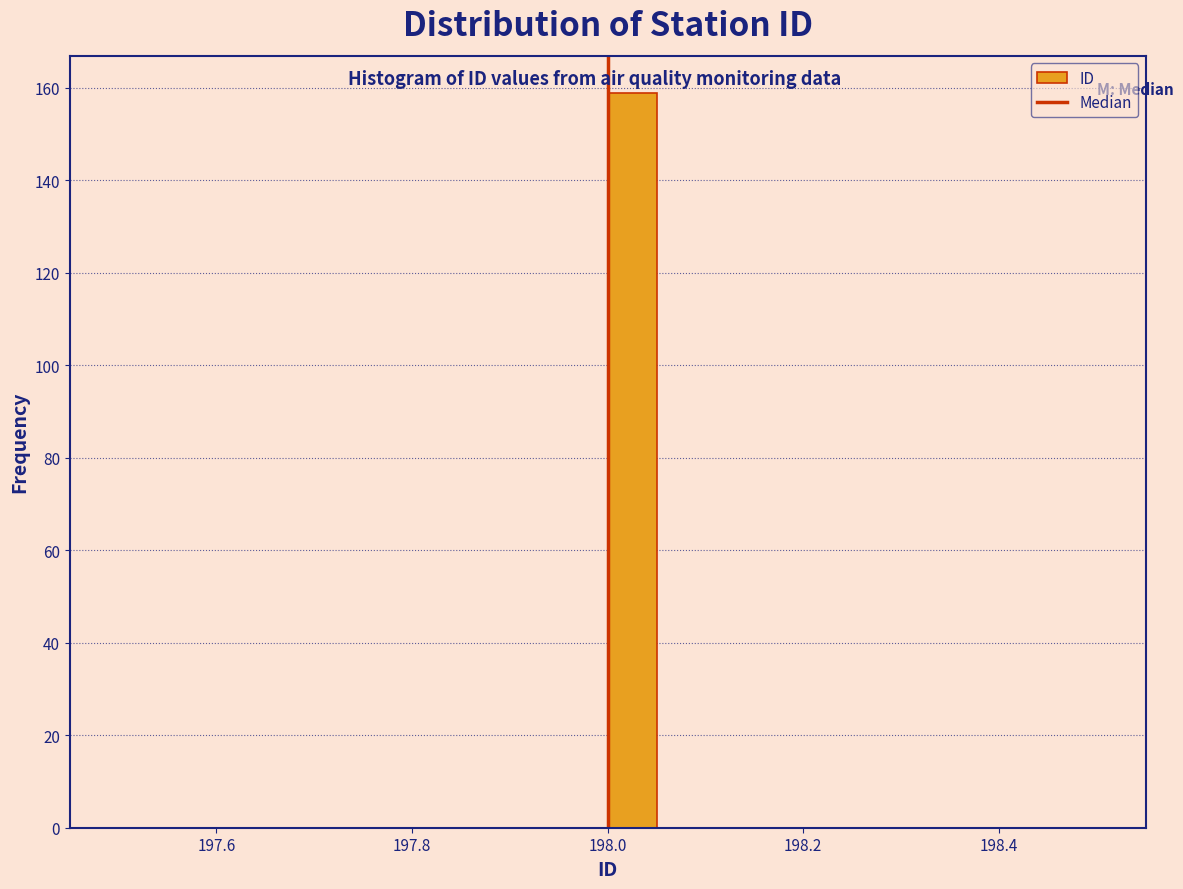

Read against the x-axis, roughly where is the centre of the tallest bar?

198.02